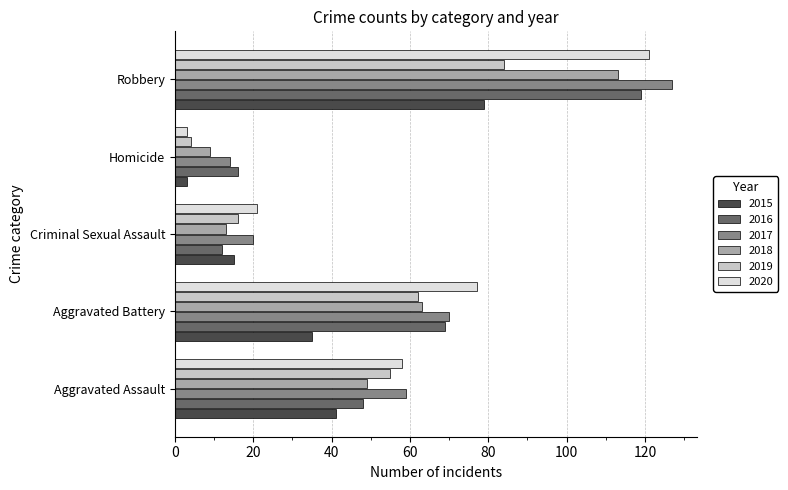

At which category is the sum across all series the highest?

Robbery